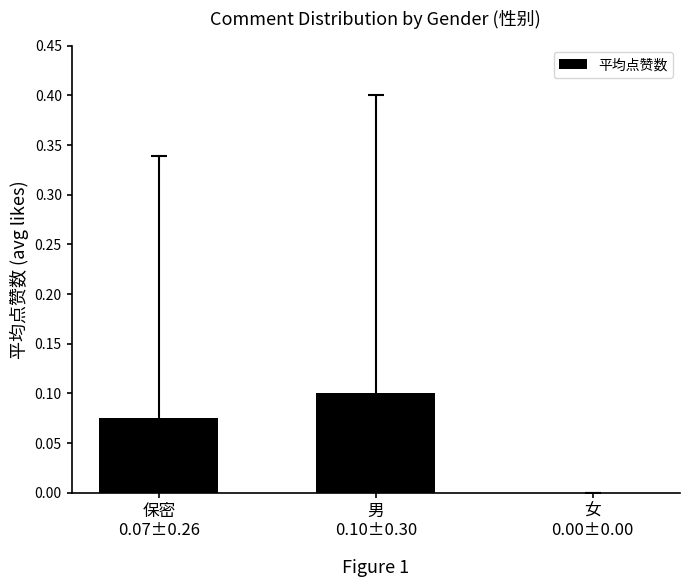

Are the bars horizontal?

No